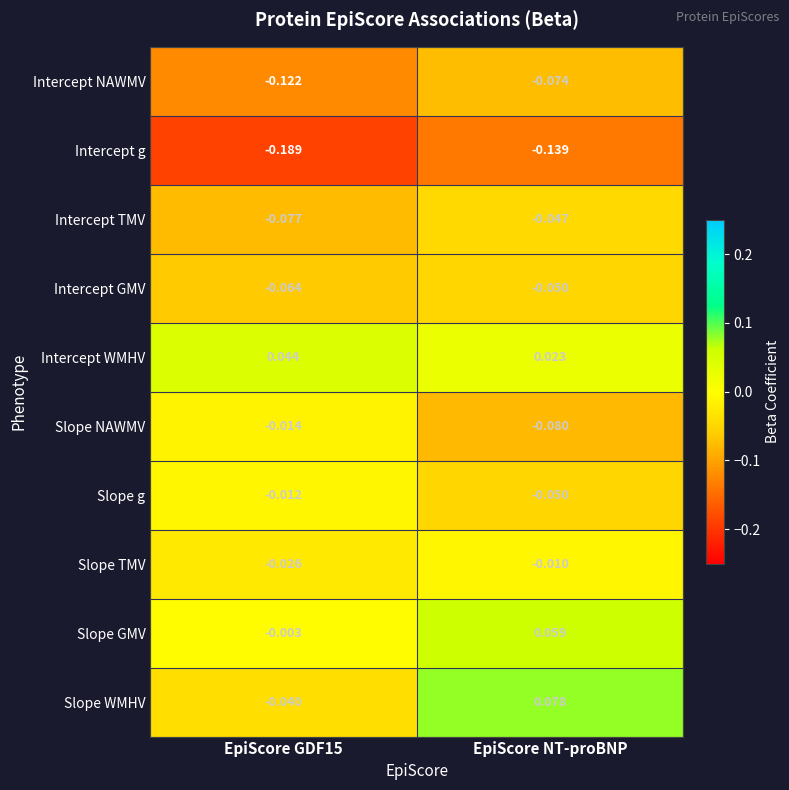

Is the value of Intercept WMHV at EpiScore GDF15 greater than the value of Slope g at EpiScore NT-proBNP?

Yes